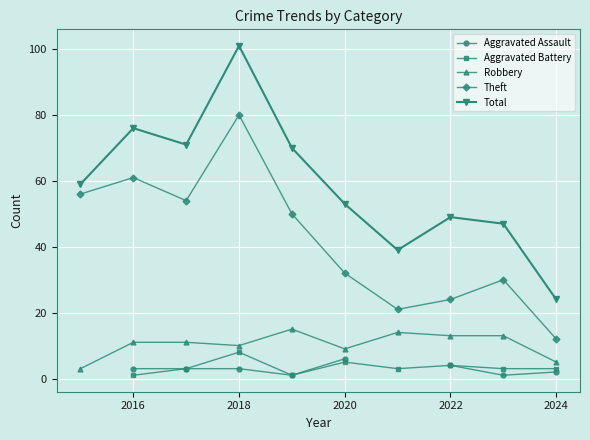

True or false: Total and Aggravated Assault cross at least once.

False